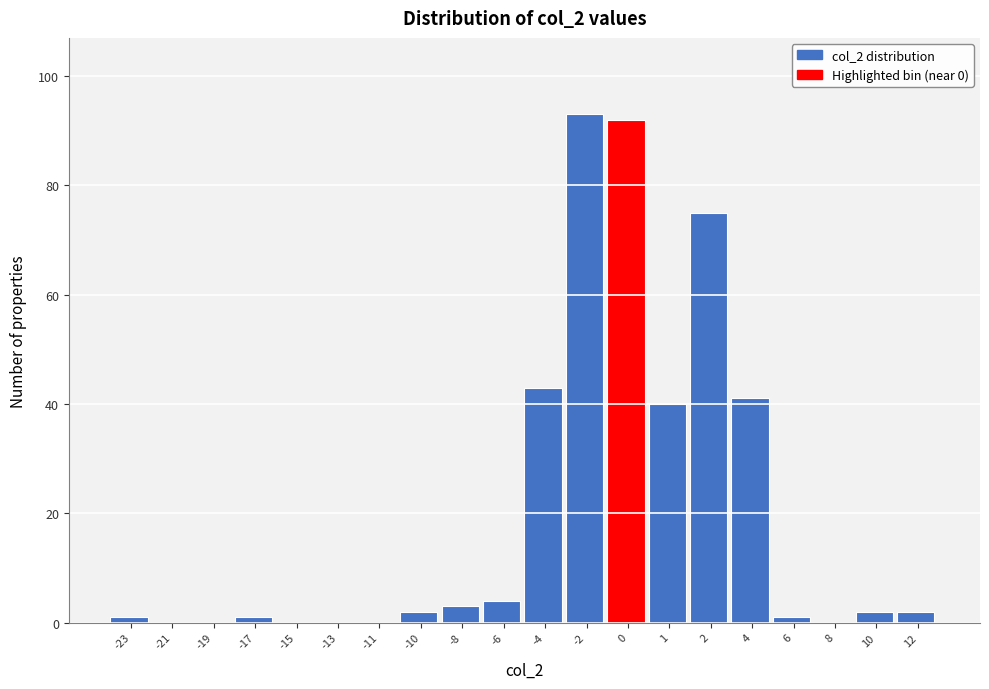

Reading right to left, transcribe all the data shown in this chart.

12=2	10=2	8=0	6=1	4=41	2=75	1=40	0=92	-2=93	-4=43	-6=4	-8=3	-10=2	-11=0	-13=0	-15=0	-17=1	-19=0	-21=0	-23=1